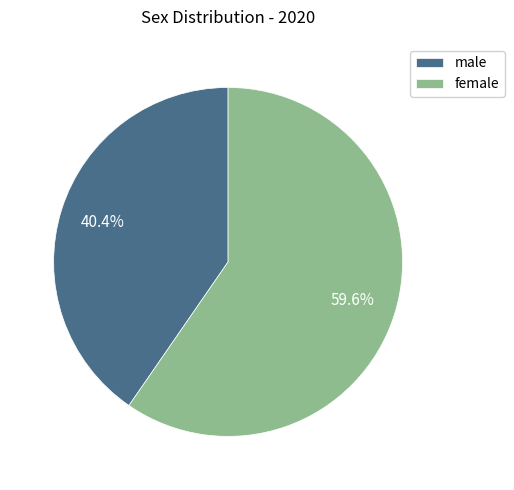

To the nearest percent, what portion does female represent?

60%